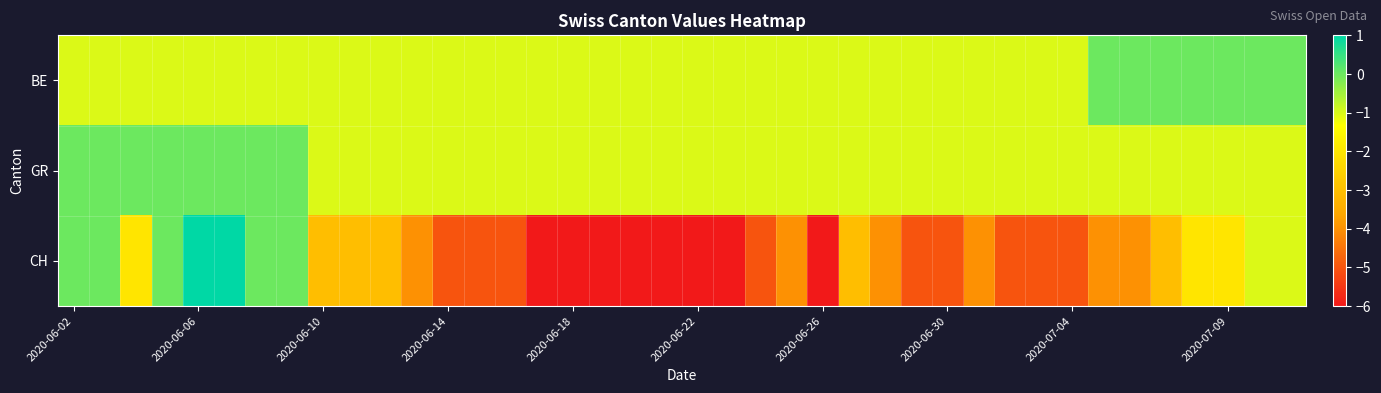

At how many categories does at least one series exceed -3?

40